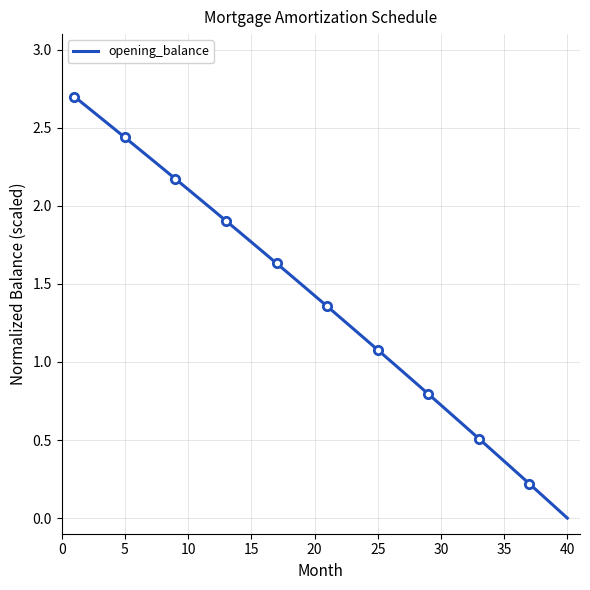

What is the sum of all values?

55.1